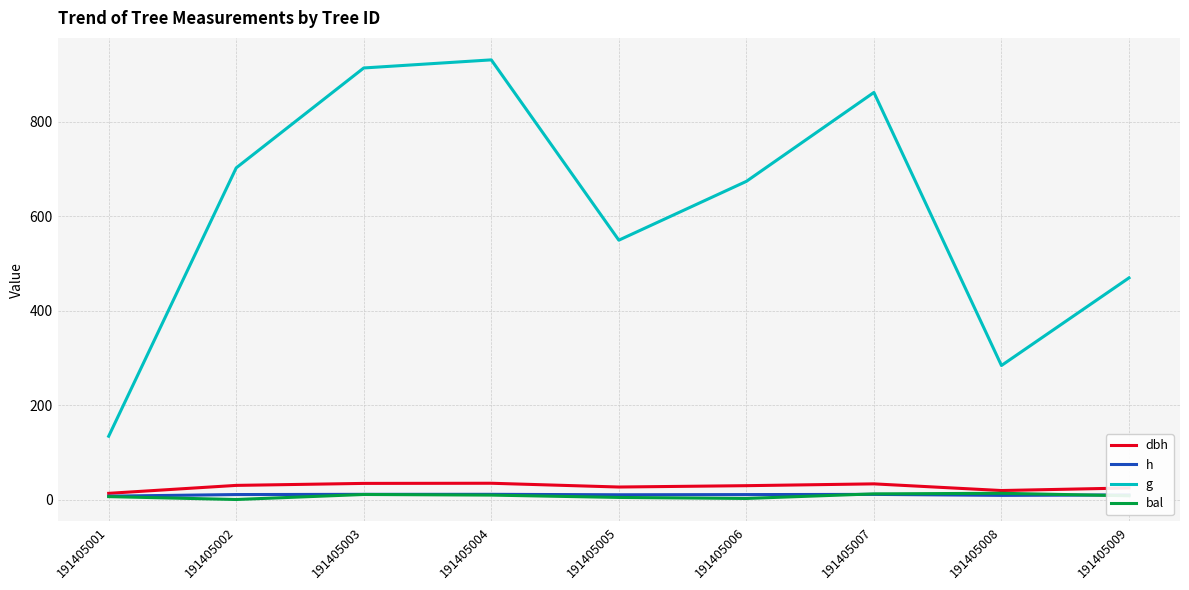

What is the sum of the dbh values at 191405008 and 191405005?

45.5